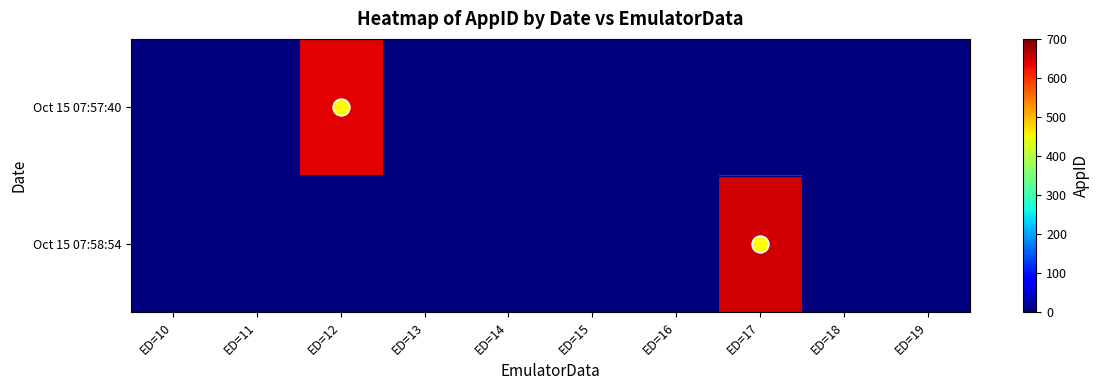

Reading right to left, transcribe all the data shown in this chart.

Oct 15 07:57:40: ED=19=0	ED=18=0	ED=17=0	ED=16=0	ED=15=0	ED=14=0	ED=13=0	ED=12=638	ED=11=0	ED=10=0
Oct 15 07:58:54: ED=19=0	ED=18=0	ED=17=649	ED=16=0	ED=15=0	ED=14=0	ED=13=0	ED=12=0	ED=11=0	ED=10=0